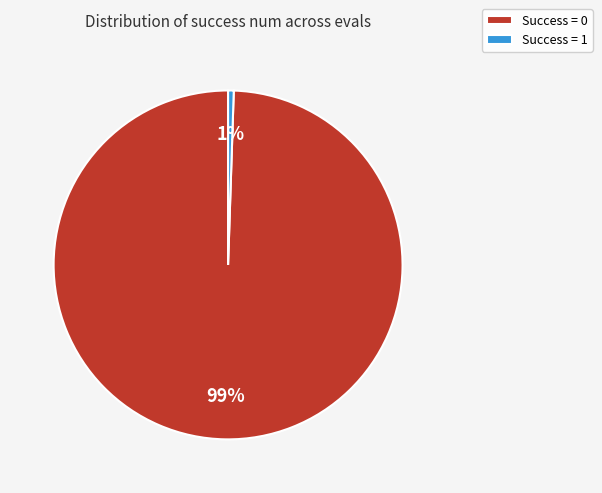

Which category has the biggest portion of the pie?

Success = 0